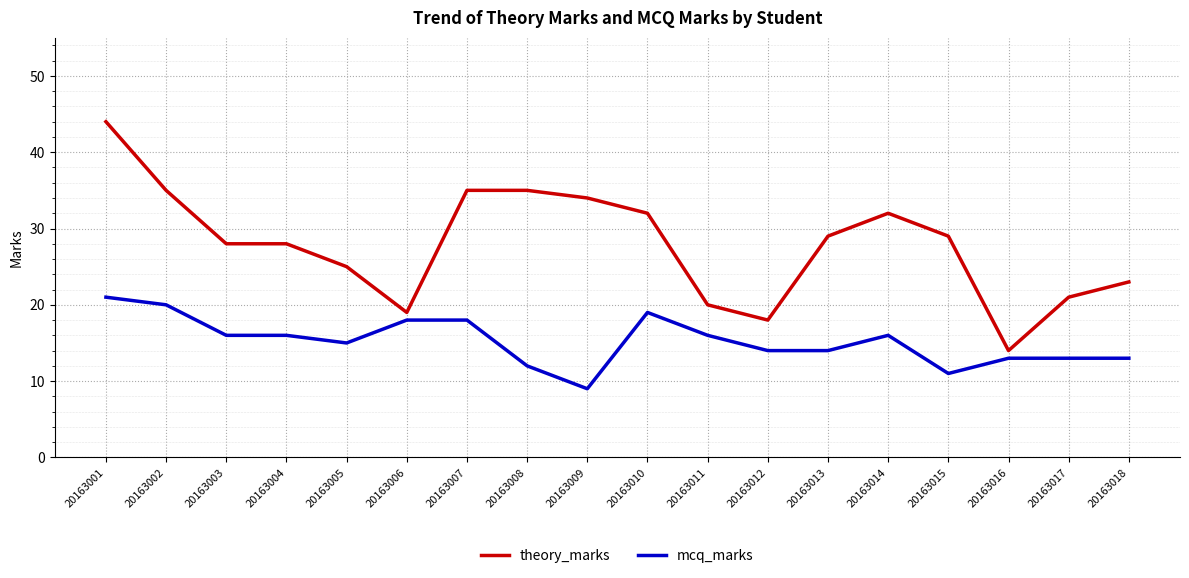

Which category has the highest value across all series?

20163001